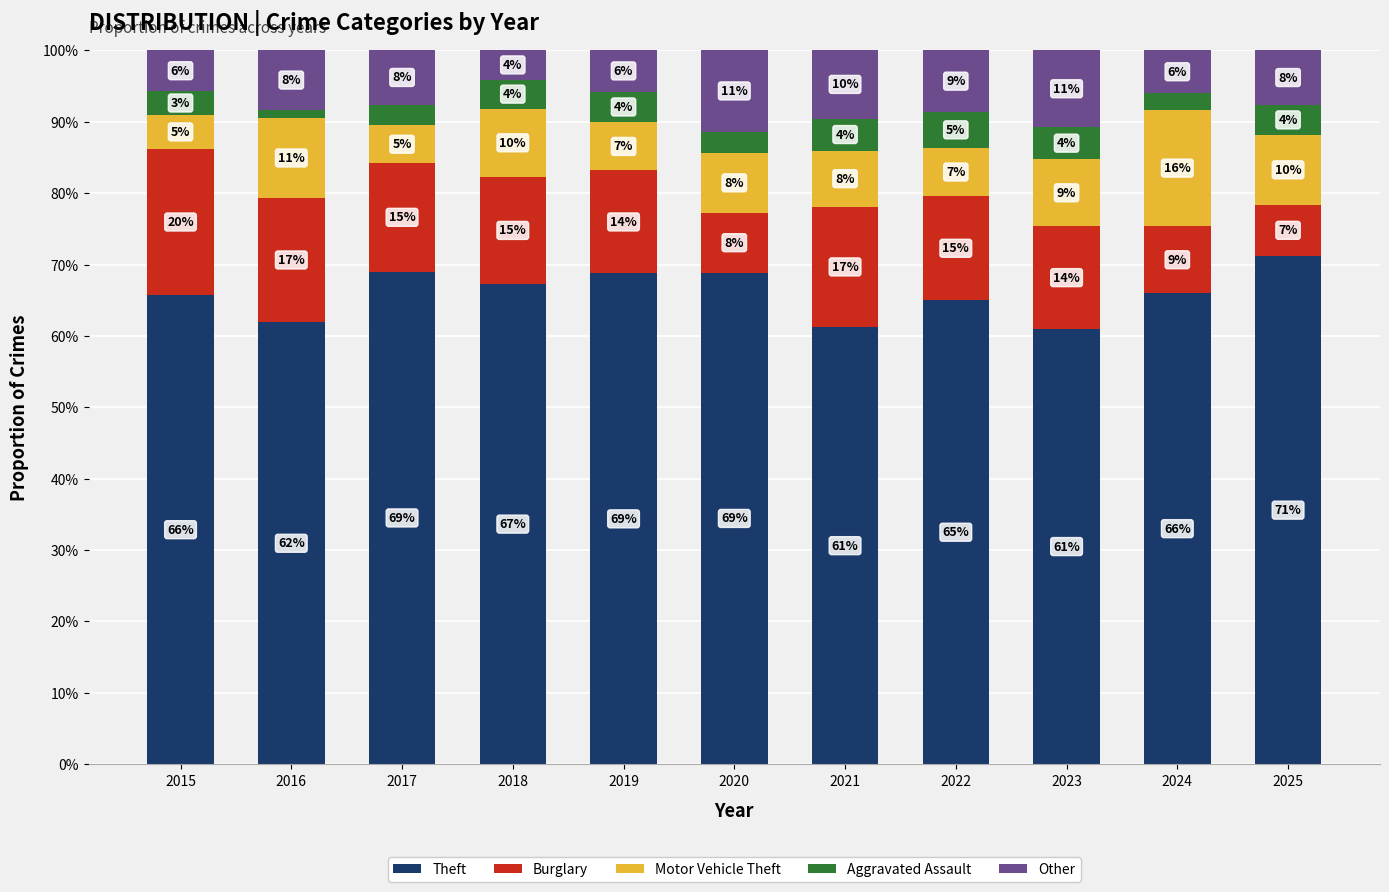

What is the sum of the Motor Vehicle Theft values at 2025 and 2018?

19.3